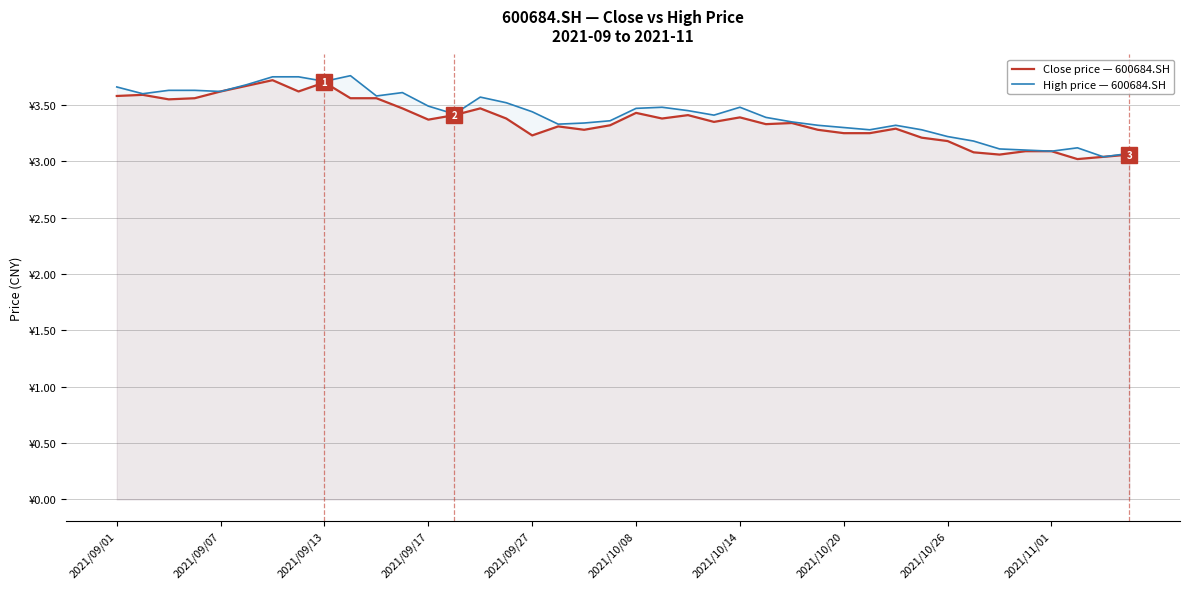

Does the chart have visible grid lines?

Yes